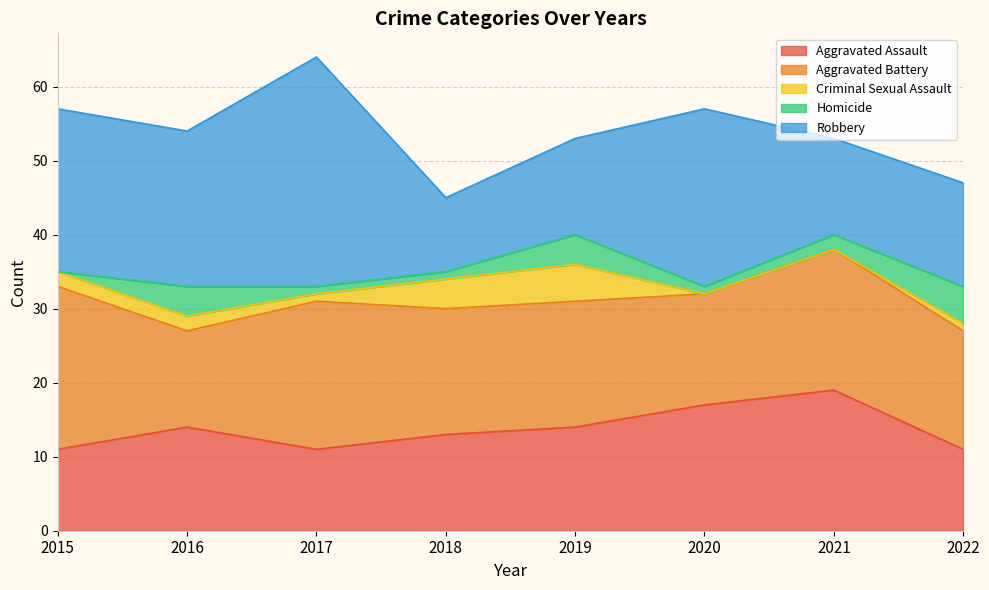

How many distinct data groups are displayed?

5